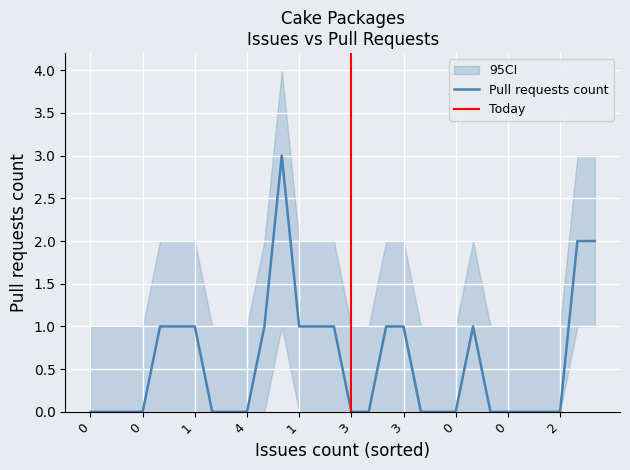

Which series has the widest spread of values?

Pull requests count